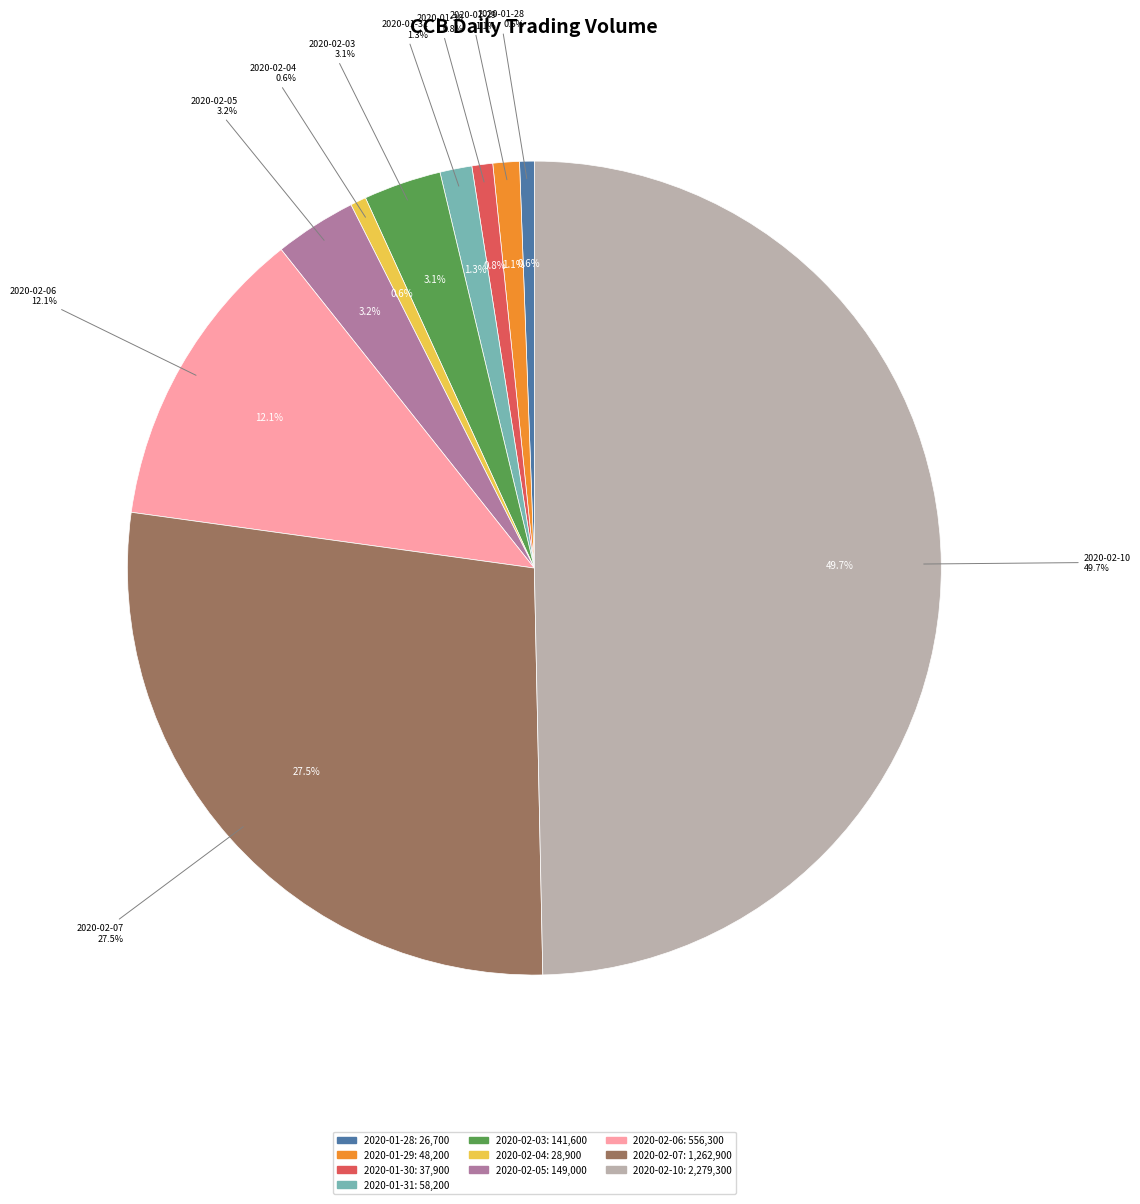

How many segments does this pie chart have?

10